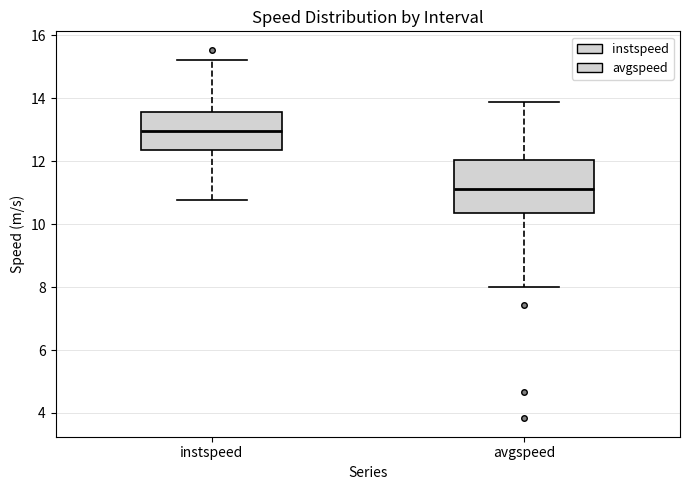

Reading left to right, transcribe this box plot: for each box, give where its median line is, the range the box spans, and where its two whiskers end, as read against the y-axis. The values are not printed on the chart, so give them approximately, as read against the axis.

instspeed: median 13.0, box 12.4 to 13.6, whiskers 10.8 to 15.2
avgspeed: median 11.2, box 10.4 to 12.0, whiskers 8.0 to 13.8